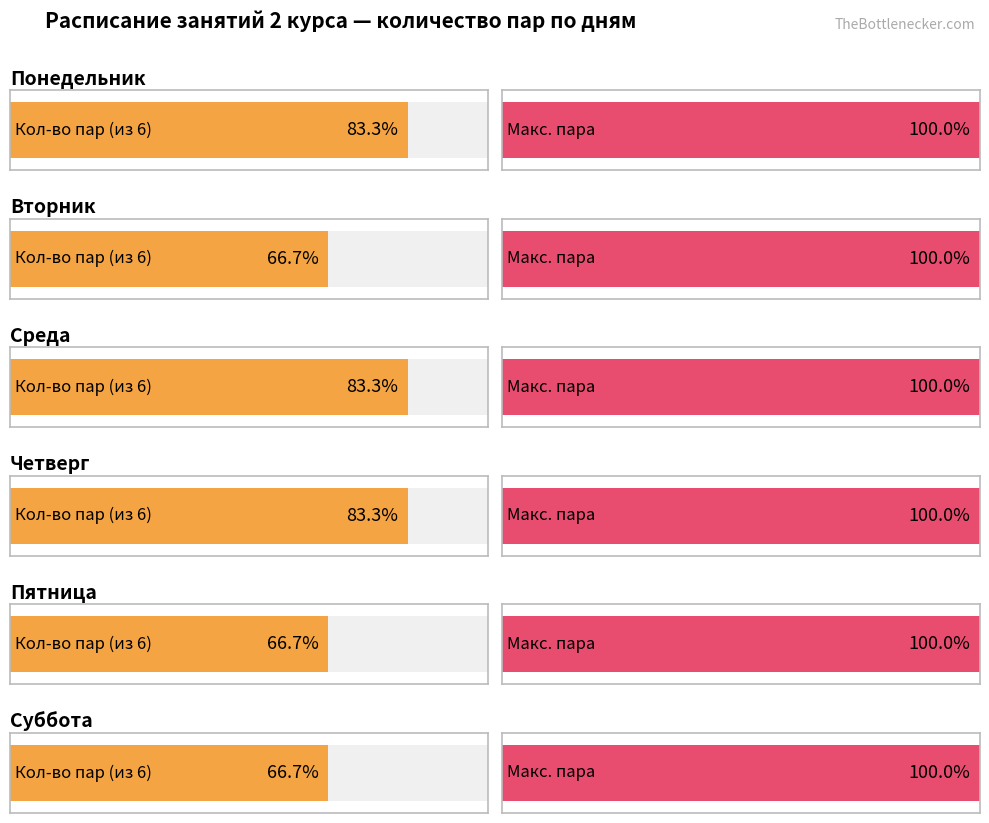

What is the approximate value of Среда at Пятница?

5